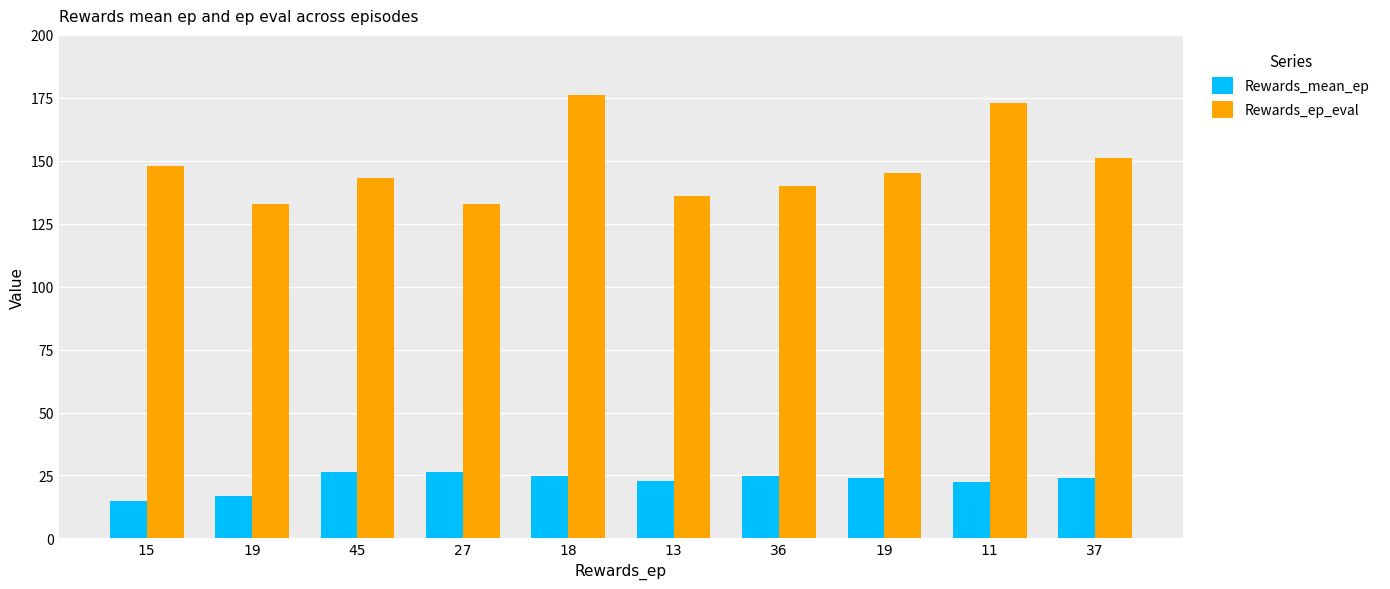

What is the value of the Rewards_mean_ep bar at the 9th from the left?

22.6